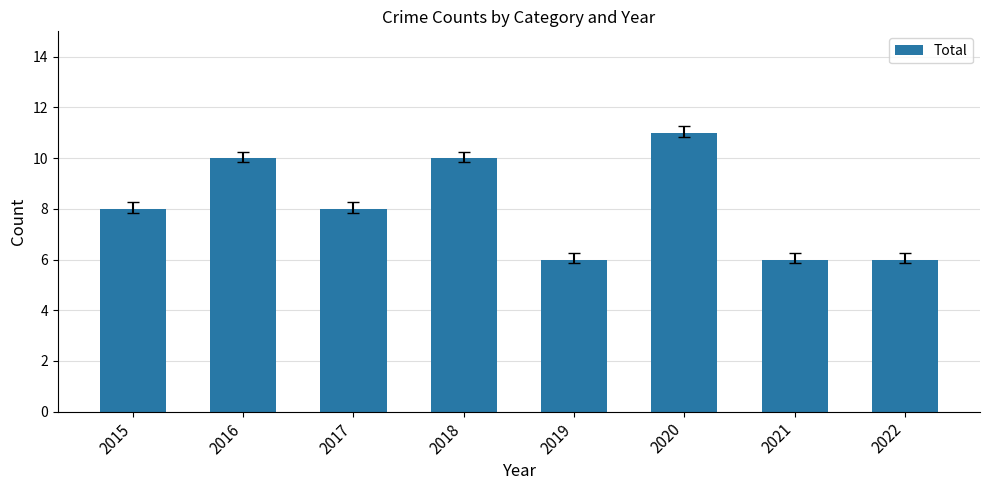

What is the value of the 2nd bar from the left?

10